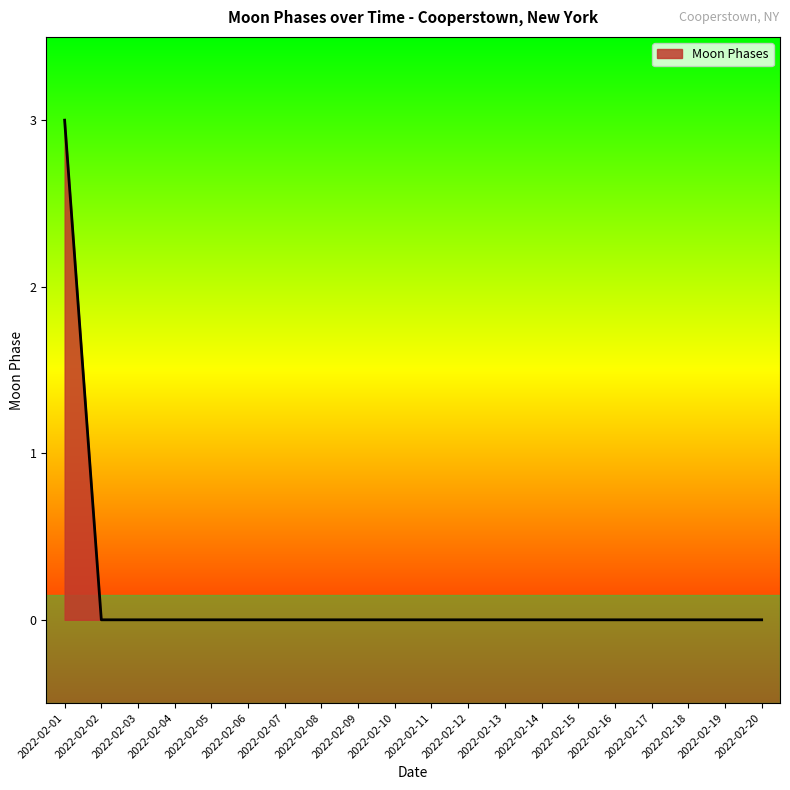

Reading right to left, transcribe all the data shown in this chart.

2022-02-20=0	2022-02-19=0	2022-02-18=0	2022-02-17=0	2022-02-16=0	2022-02-15=0	2022-02-14=0	2022-02-13=0	2022-02-12=0	2022-02-11=0	2022-02-10=0	2022-02-09=0	2022-02-08=0	2022-02-07=0	2022-02-06=0	2022-02-05=0	2022-02-04=0	2022-02-03=0	2022-02-02=0	2022-02-01=3